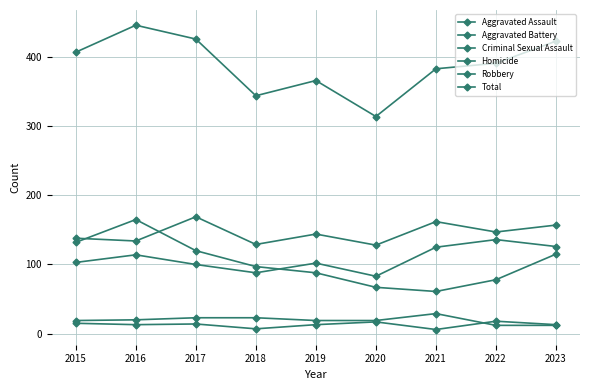

The value of Criminal Sexual Assault at 2022 is 4. True or false?

False